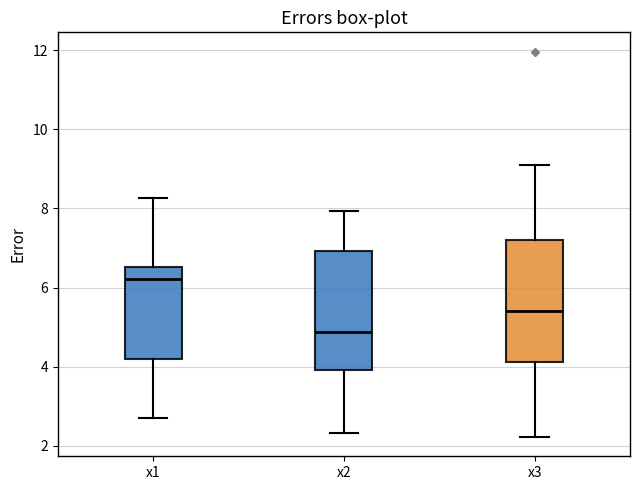

Reading left to right, transcribe this box plot: for each box, give where its median line is, the range the box spans, and where its two whiskers end, as read against the y-axis. The values are not printed on the chart, so give them approximately, as read against the axis.

x1: median 6.2, box 4.2 to 6.6, whiskers 2.8 to 8.2
x2: median 4.8, box 4.0 to 7.0, whiskers 2.4 to 8.0
x3: median 5.4, box 4.2 to 7.2, whiskers 2.2 to 9.0